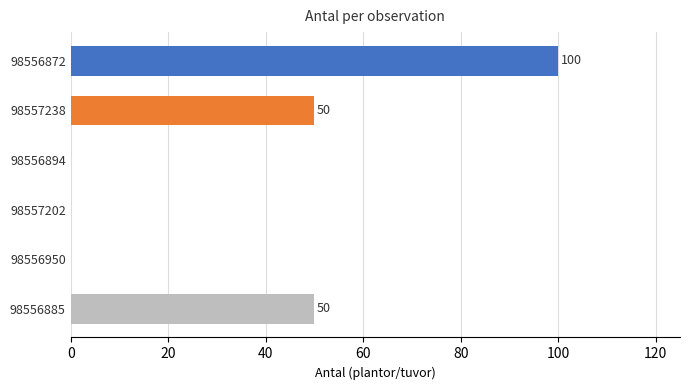

How many positive values are there?

3